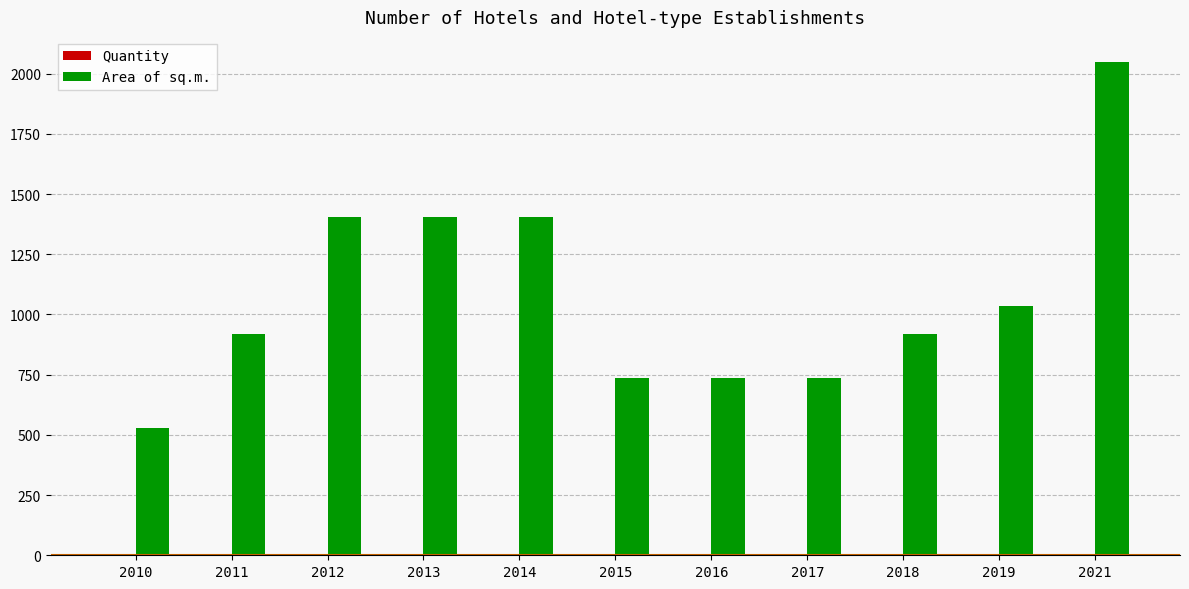

What is the greatest value displayed?

2050